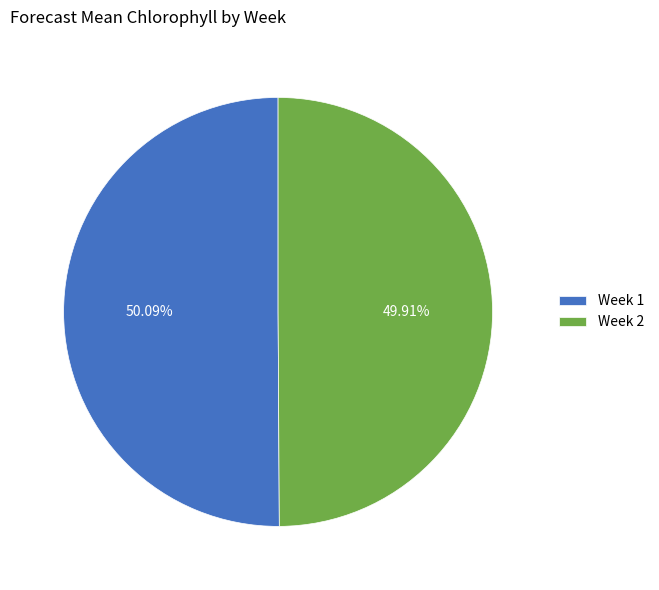

What percentage is NOT represented by Week 1?

49.9%